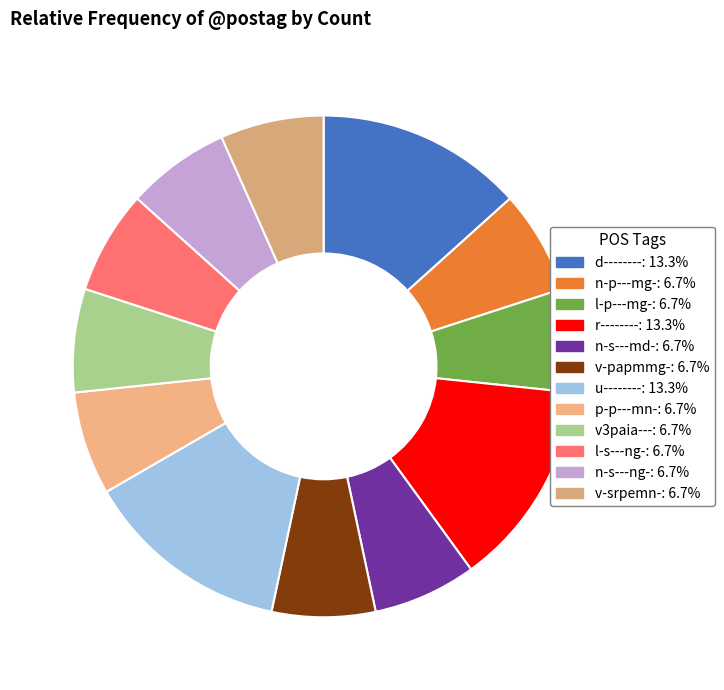

Does d-------- represent more than half of the total?

No